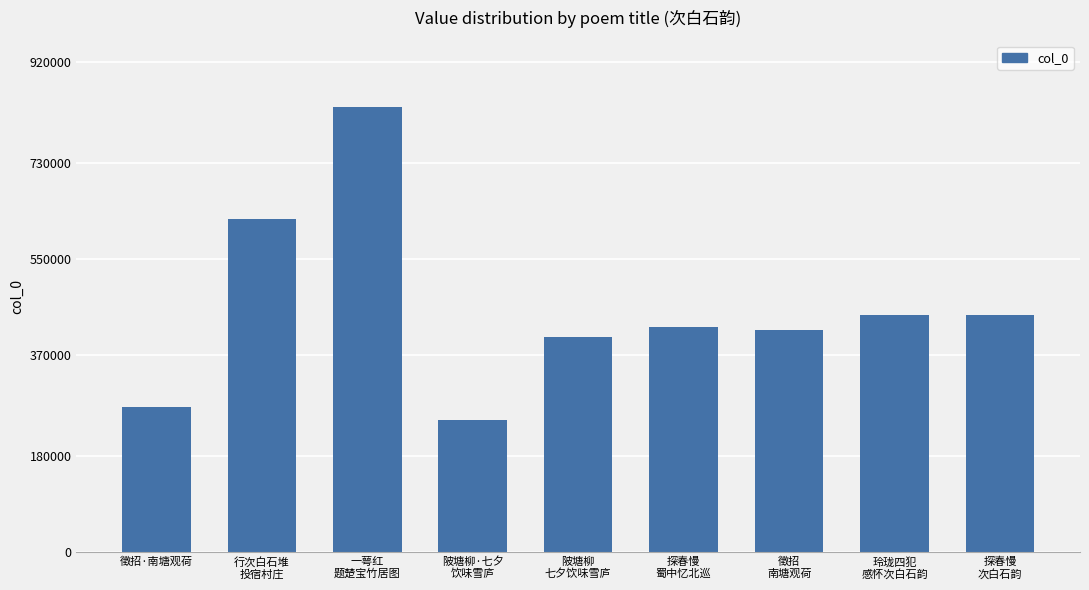

Does the chart contain any negative values?

No